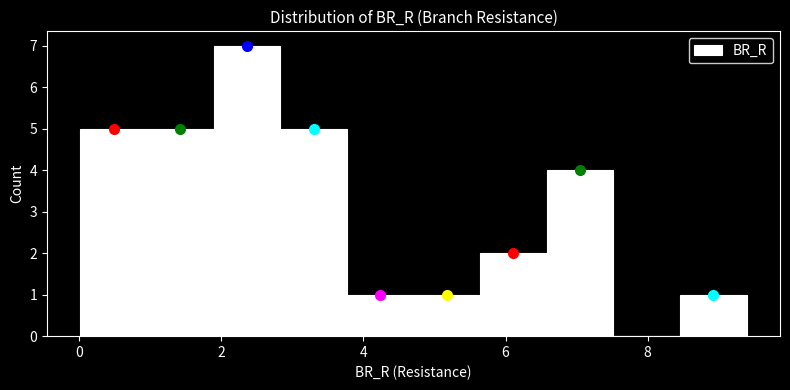

Reading left to right, transcribe this chart: for each bar, give the range it covers on the x-axis and its height. Neither the bar edges nor the heights are printed on the chart, so give them approximately, as read against the axes.

0.0 to 1.0: 5
1.0 to 1.8: 5
1.8 to 2.8: 7
2.8 to 3.8: 5
3.8 to 4.8: 1
4.8 to 5.6: 1
5.6 to 6.6: 2
6.6 to 7.6: 4
7.6 to 8.4: 0
8.4 to 9.4: 1